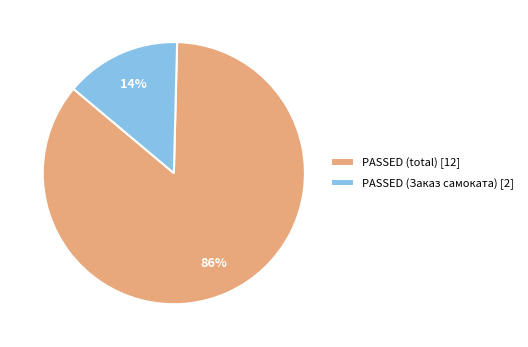

How many slices are in this pie chart?

2